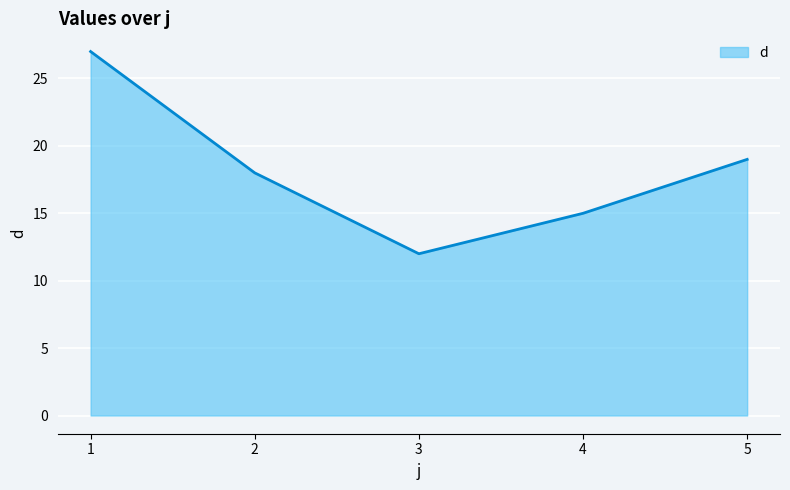

The value at 5 is 19. True or false?

True